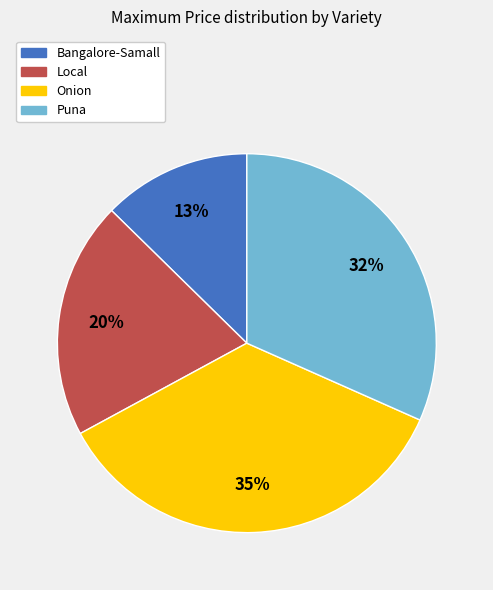

How many slices are in this pie chart?

4